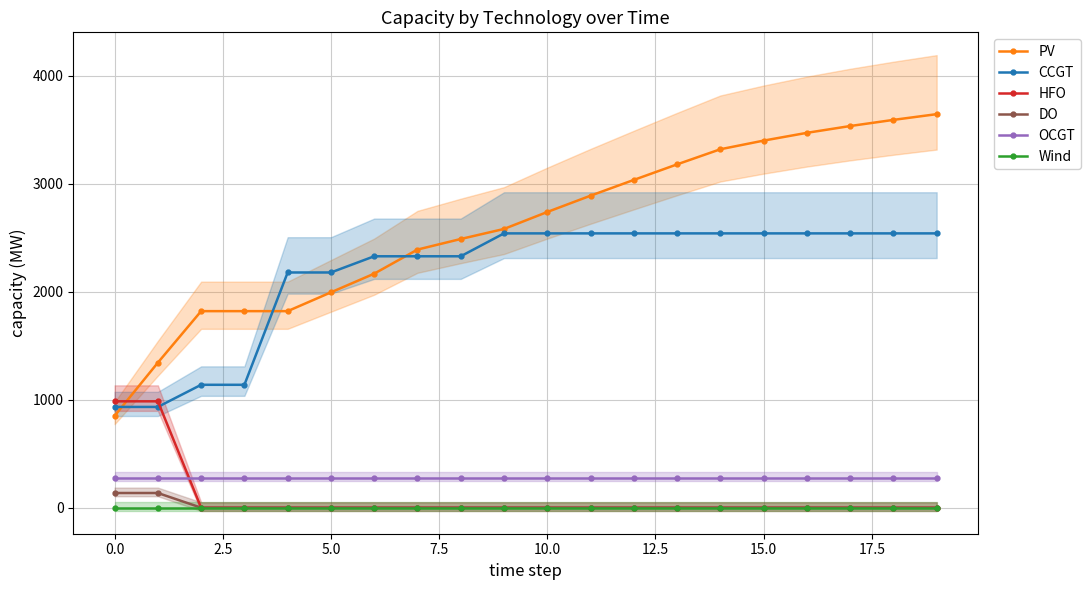

What is the value of the OCGT point at the 16th from the left?

276